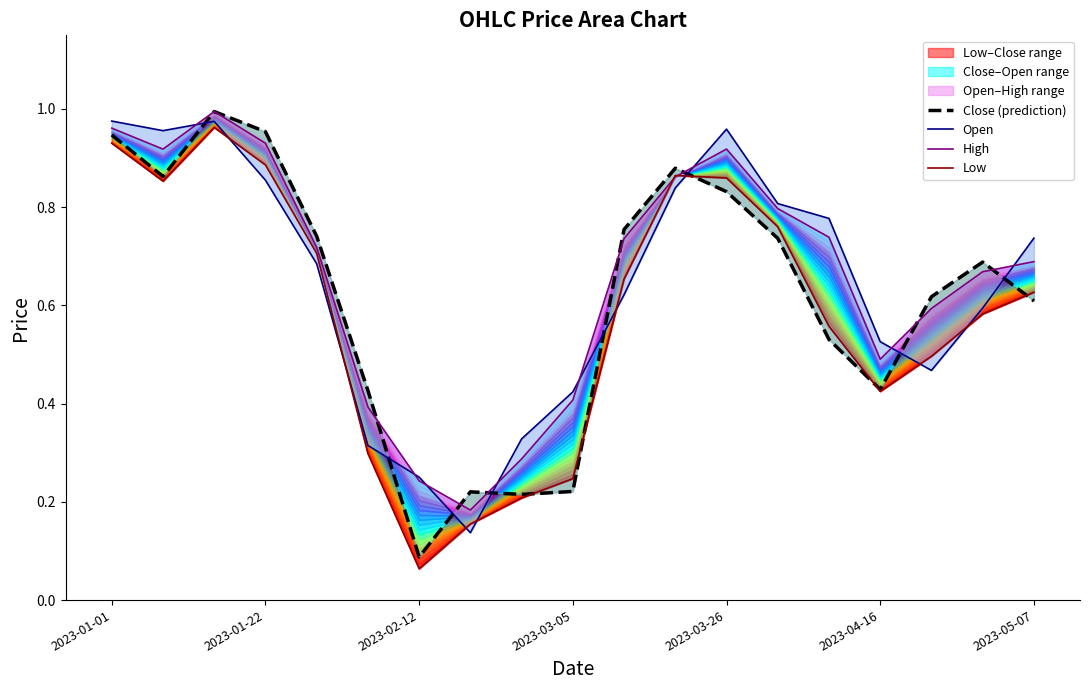

Between which two adjacent categories do Low and Close (prediction) first intersect?

8 and 9